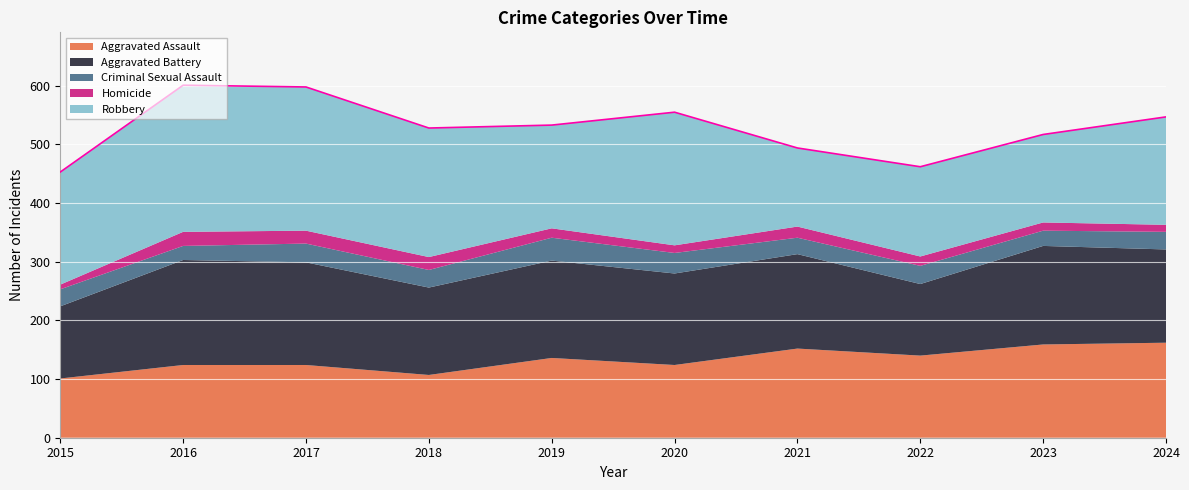

What is the difference between the Robbery values at 2016 and 2015?

58